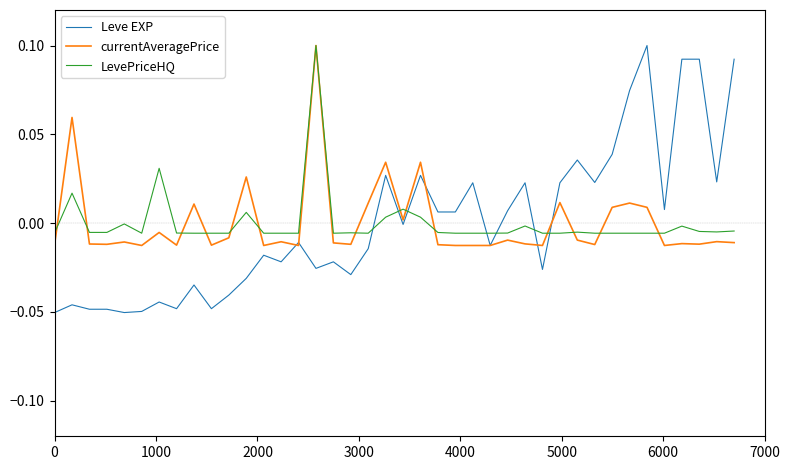

After their last crossing, which series has the higher values: Leve EXP or LevePriceHQ?

Leve EXP